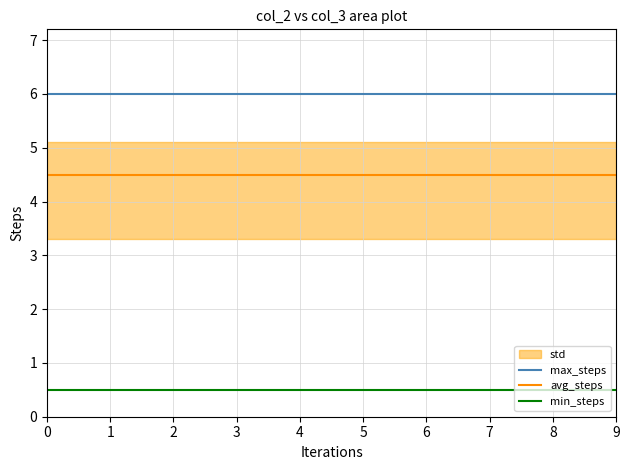

What is the sum of all avg_steps values?

45.0